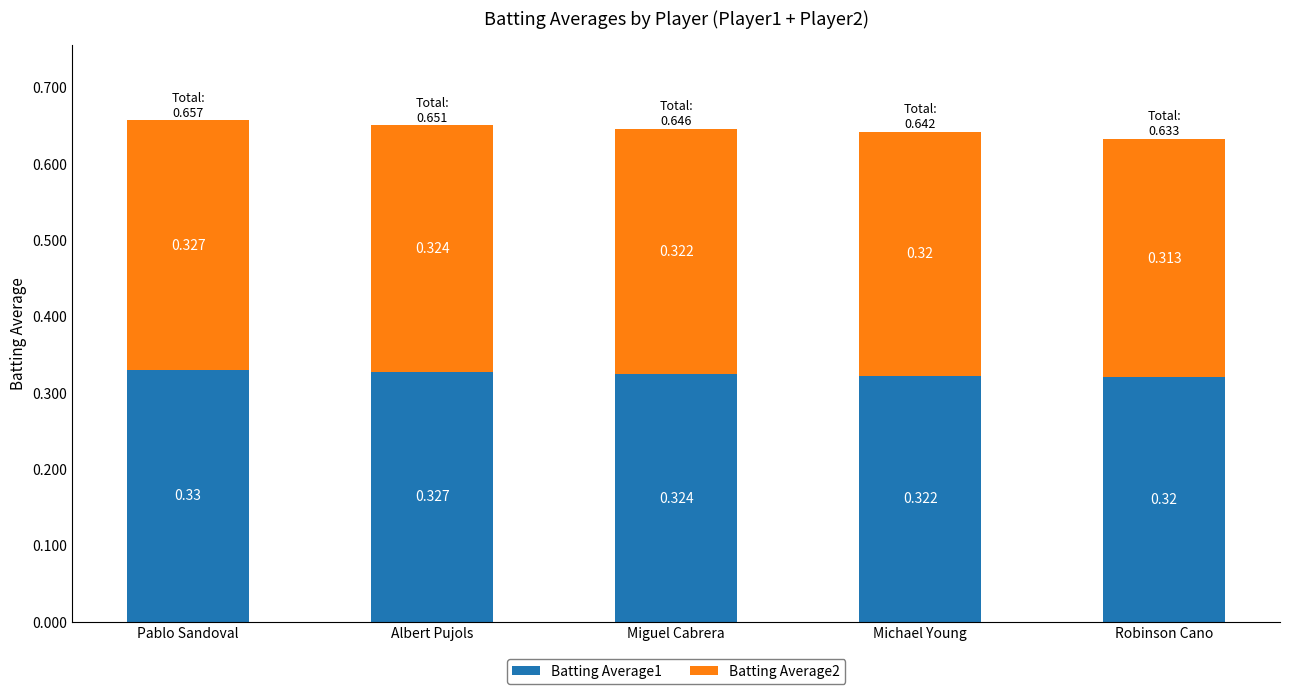

Rank the categories by Batting Average1 value from highest to lowest.

Pablo Sandoval, Albert Pujols, Miguel Cabrera, Michael Young, Robinson Cano